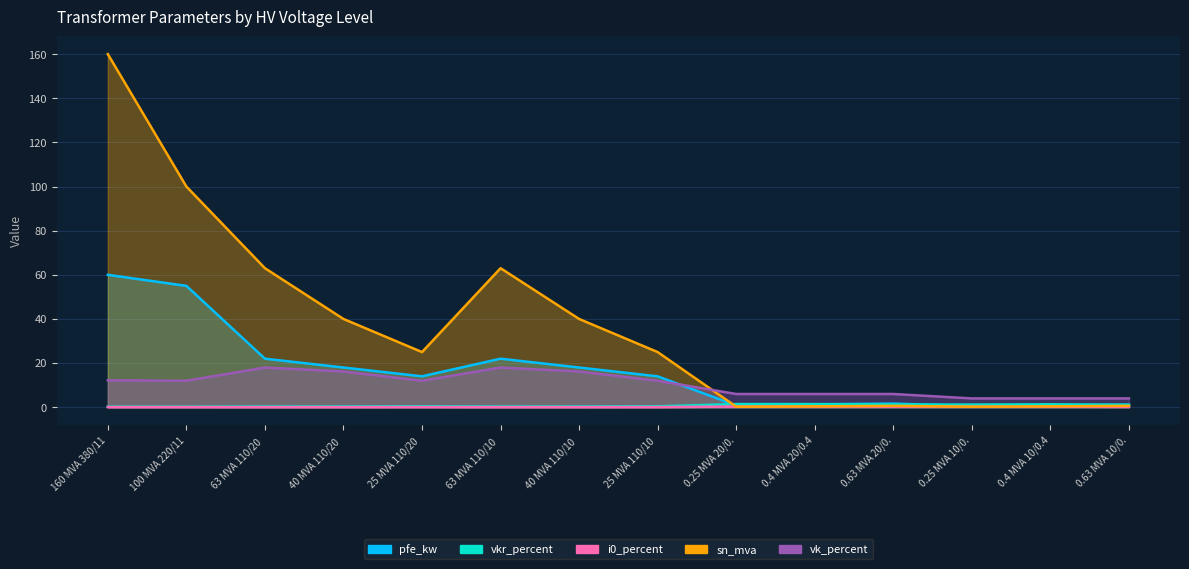

How many intersections are there between vkr_percent and pfe_kw?

4